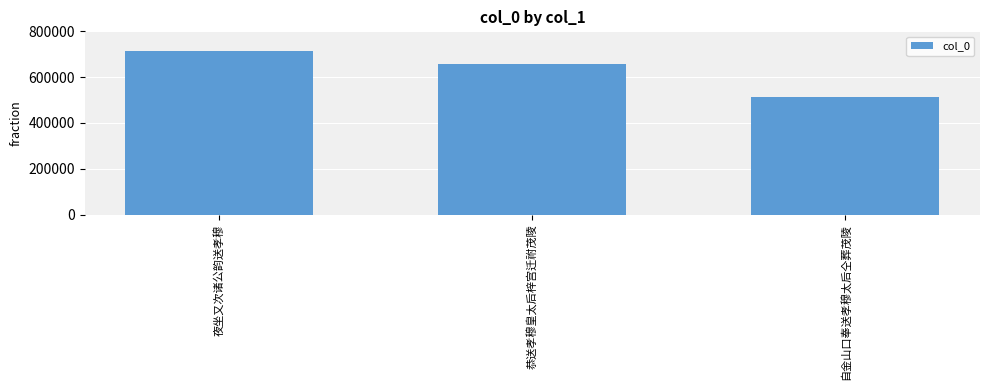

What is the difference between the values at 夜坐又次诸公韵送孝穆 and 恭送孝穆皇太后梓宫迁祔茂陵?

54709